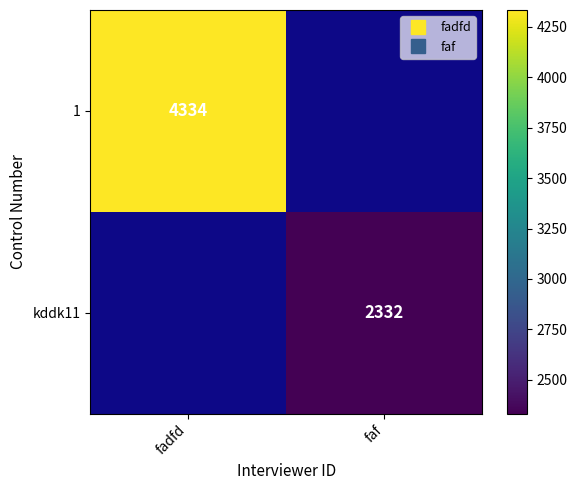

At which label does kddk11 reach its minimum?

fadfd